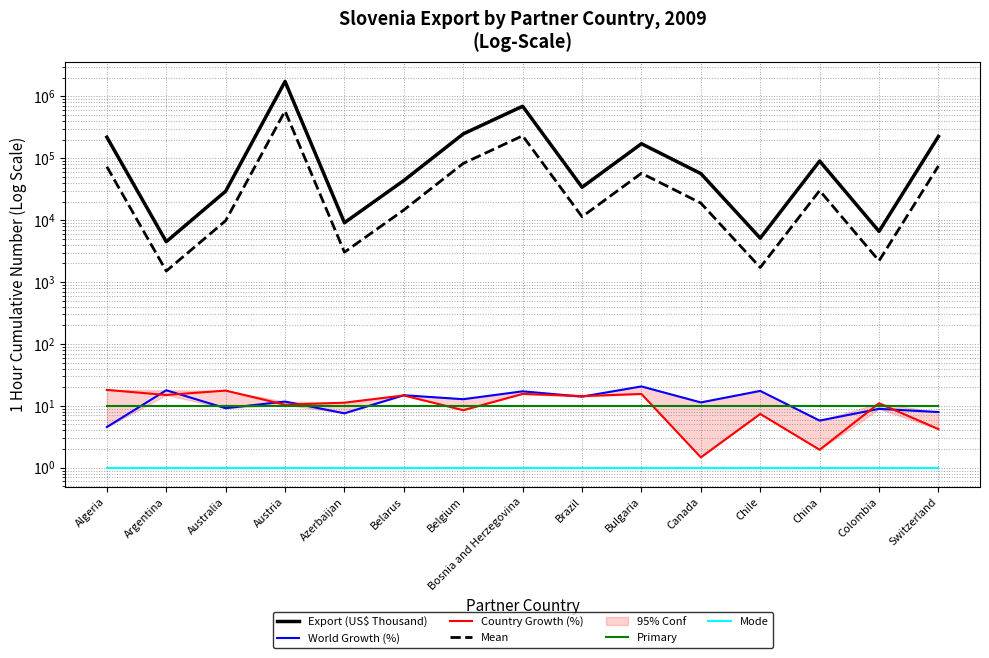

True or false: Primary has a value of 10.0 at Belarus.

True